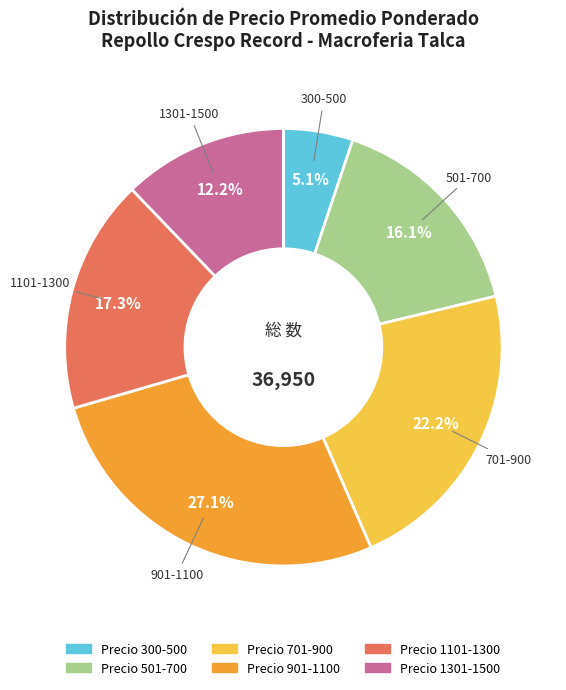

What is the total percentage of 701-900 and 1301-1500?

34.4%